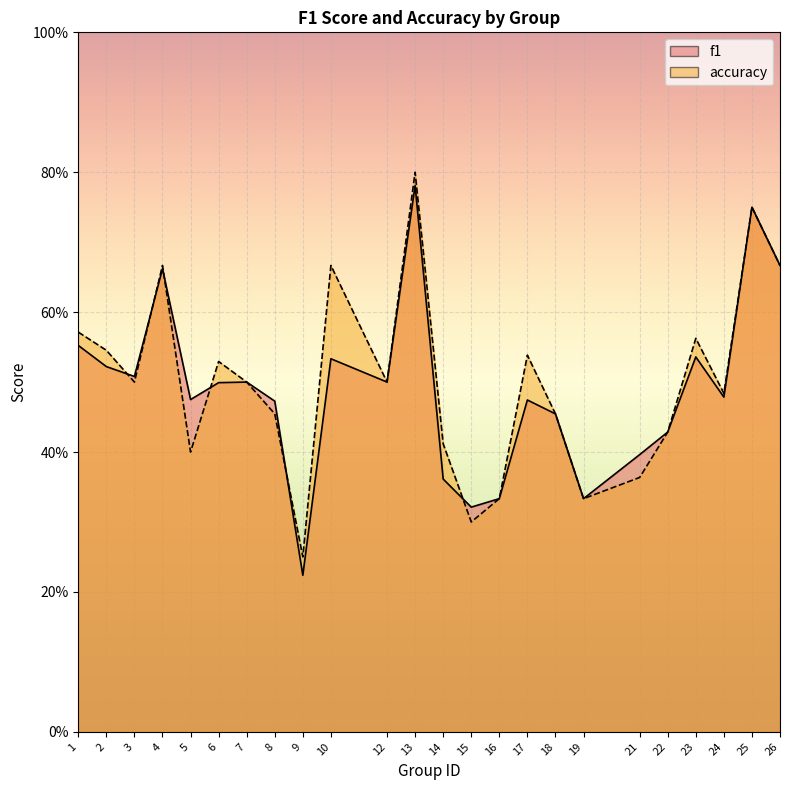

Rank the categories by f1 value from lowest to highest.

9, 15, 16, 19, 14, 21, 22, 18, 8, 17, 5, 24, 6, 7, 12, 3, 2, 10, 23, 1, 4, 26, 25, 13